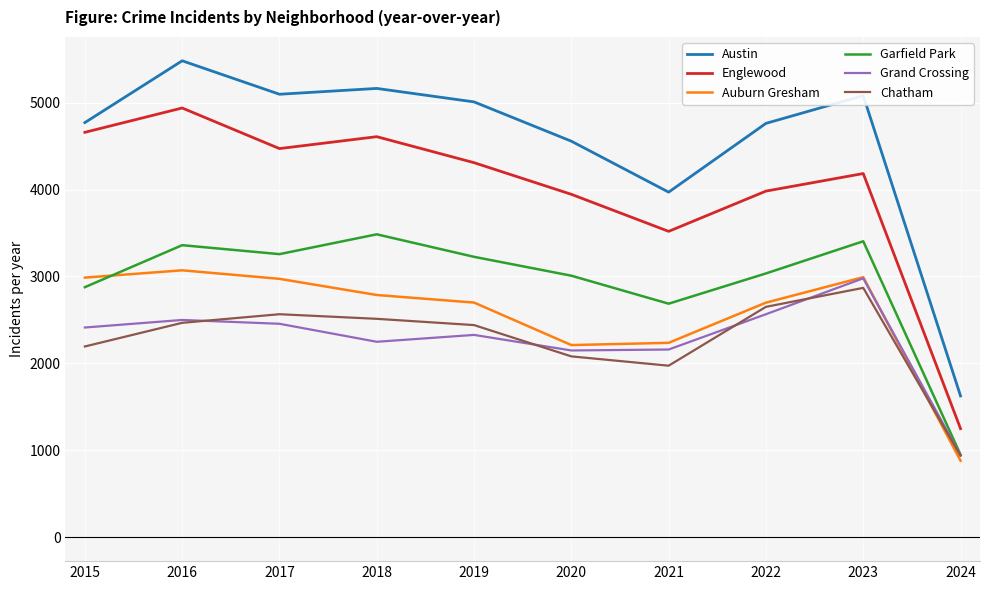

How many lines are shown in the chart?

6